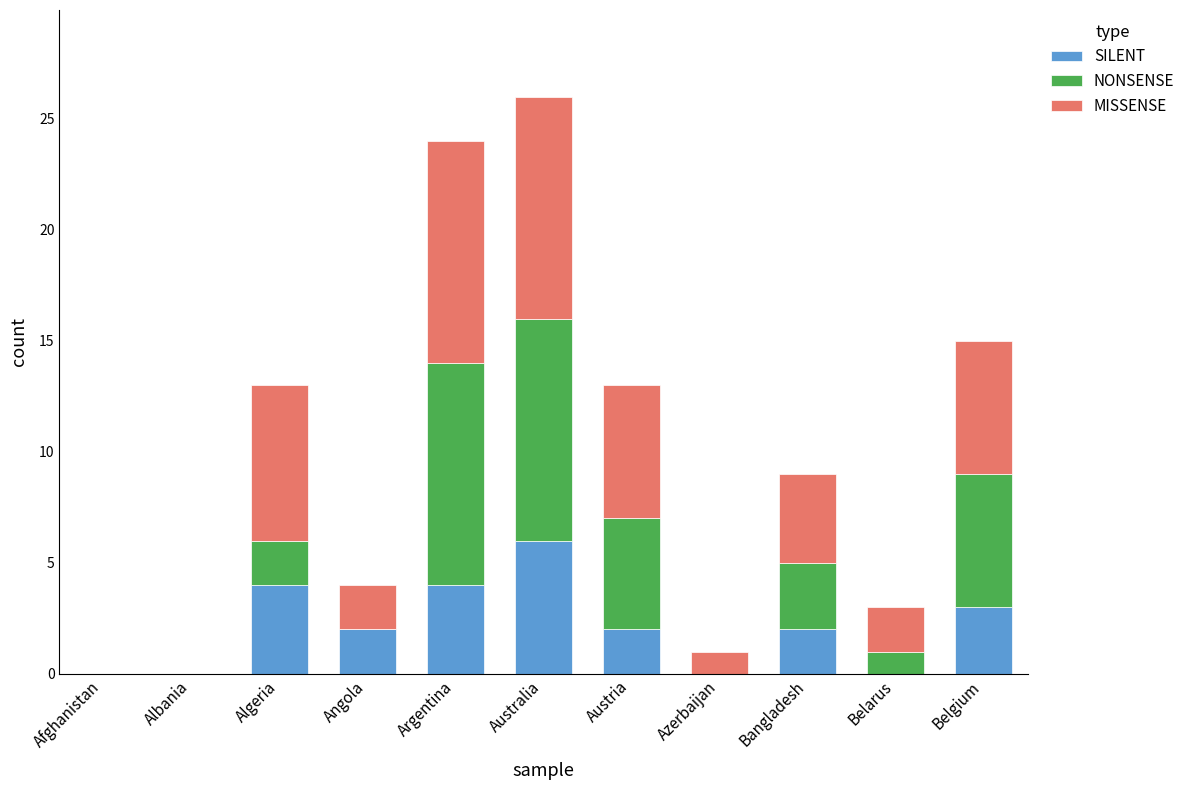

At which category is the sum across all series the highest?

Australia